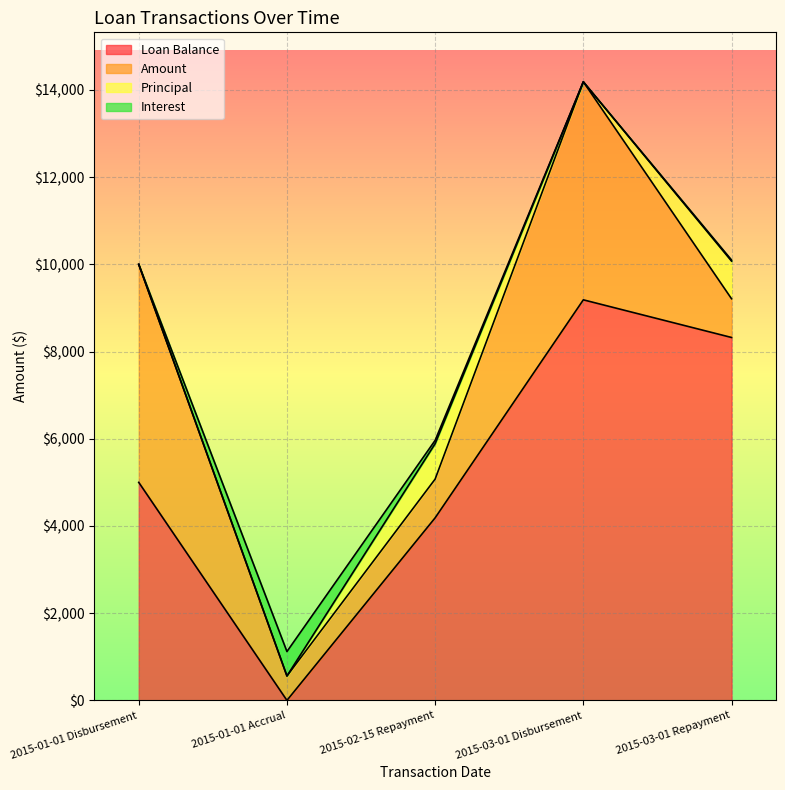

What is the label of the 3rd point from the right?

2015-02-15 Repayment